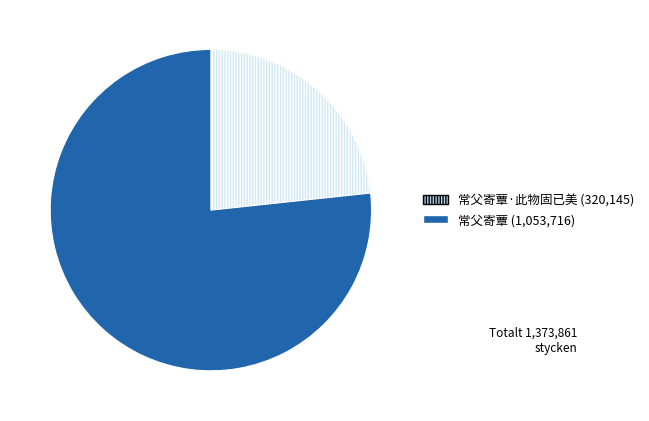

Does any single category account for the majority?

Yes